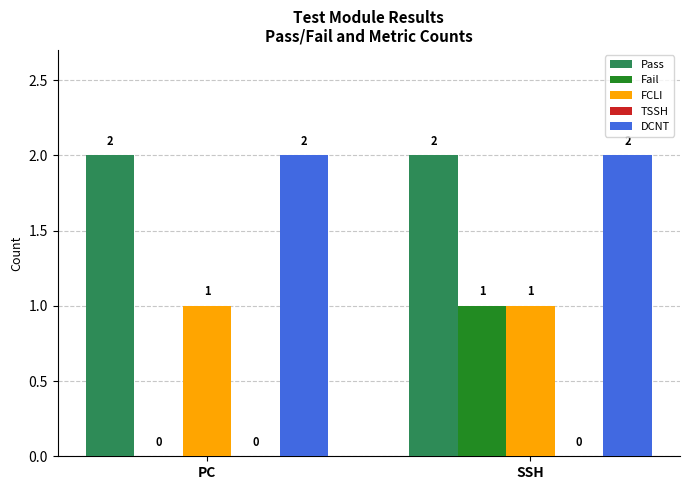

At which category is the sum across all series the highest?

SSH